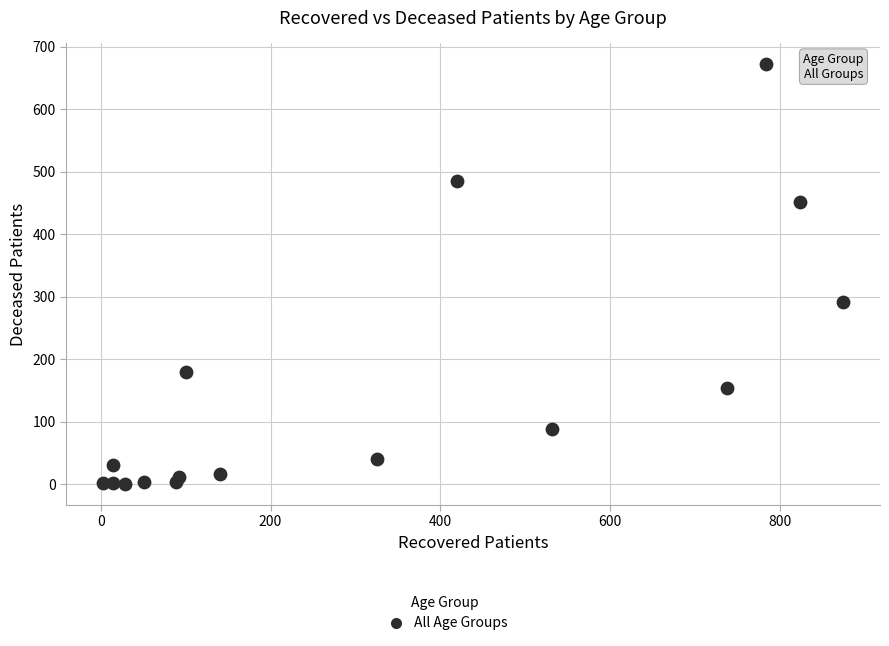

What is the range of Y values (max minus min)?

672